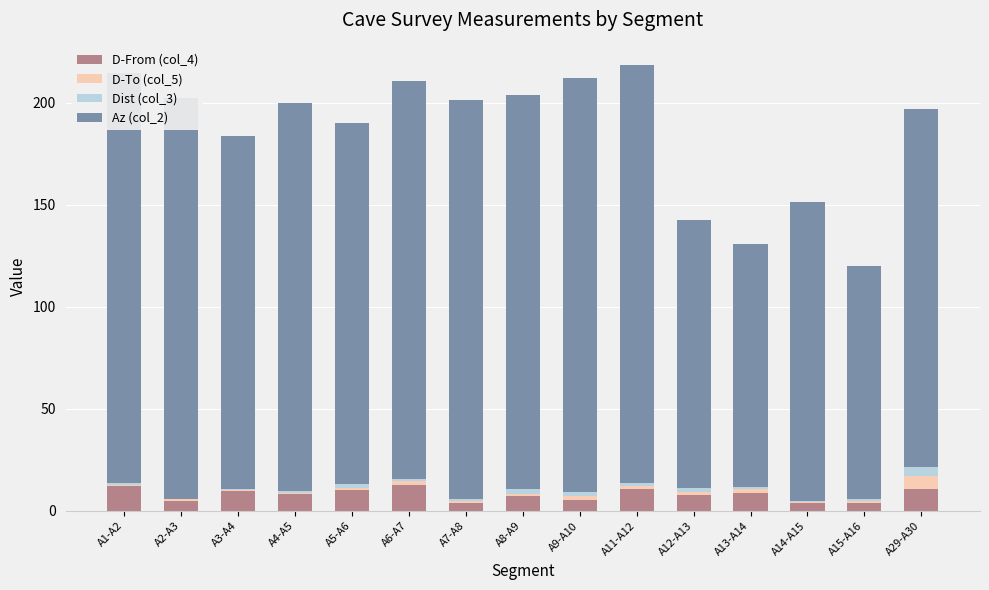

What are all the series names shown in the legend?

D-From (col_4), D-To (col_5), Dist (col_3), Az (col_2)